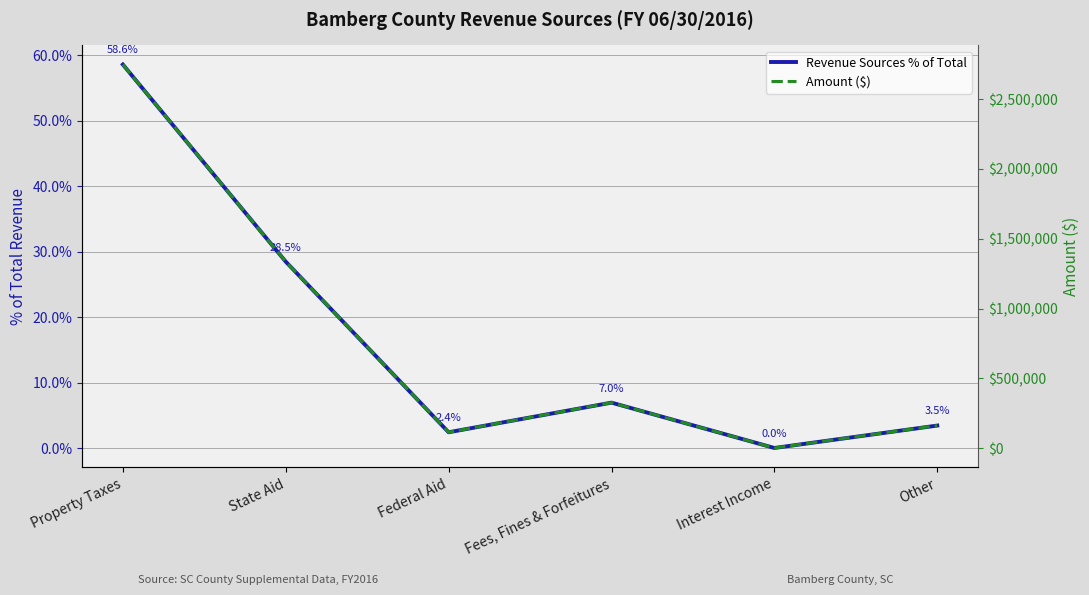

True or false: Revenue Sources % of Total has more than 1 interior local peaks.

False